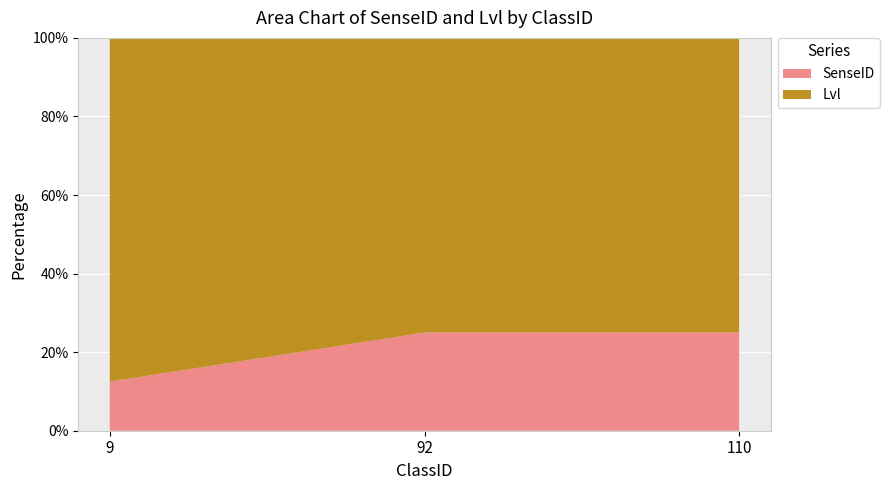

Reading left to right, what are all the values shown in this chart?

SenseID: 9=2	92=1	110=1
Lvl: 9=14	92=3	110=3